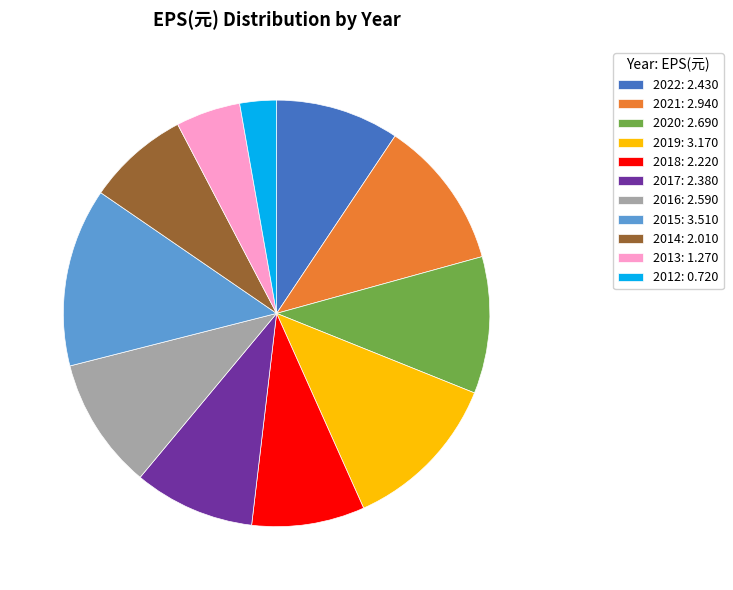

Is 2012: 0.720 the majority of the pie?

No